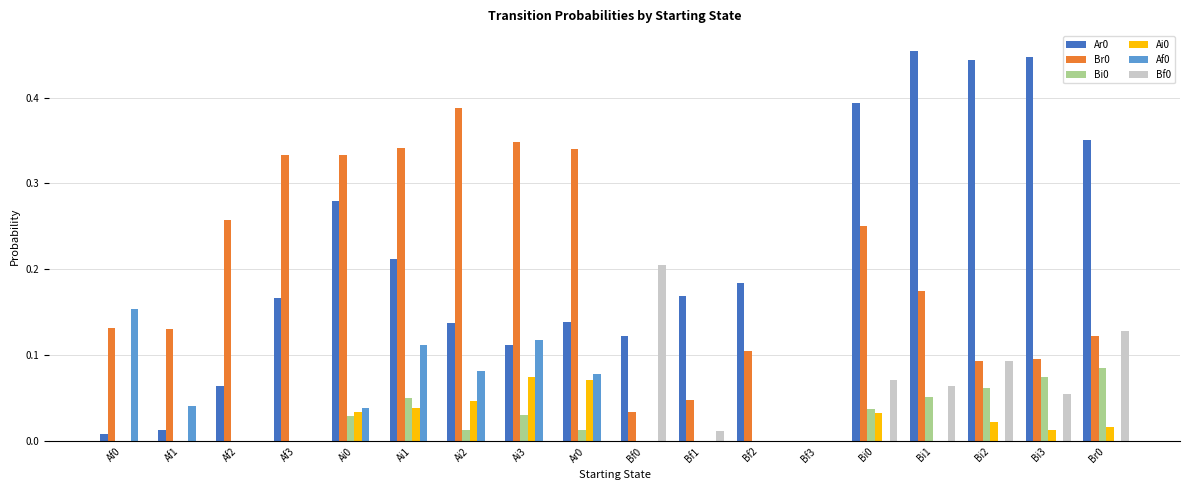

True or false: Ai0 has a value of 0.0 at Bf0.

True